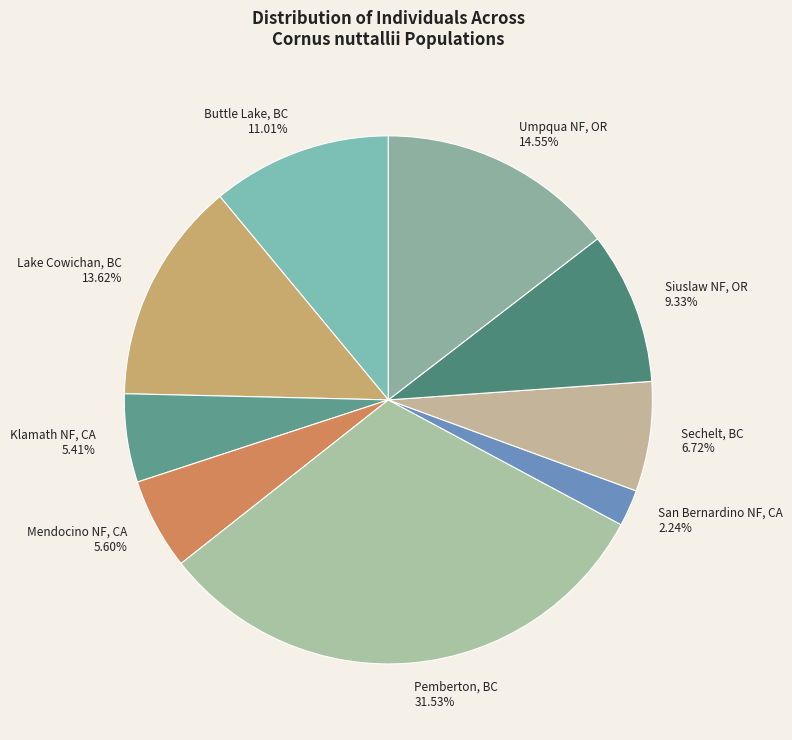

What percentage is the Klamath NF, CA slice, to the nearest percent?

5%